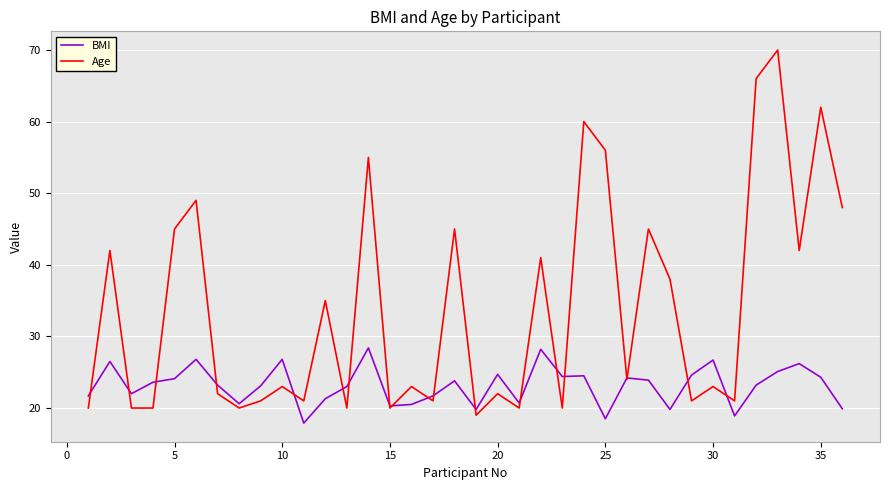

Rank the series by their average value, from highest to lowest.

Age, BMI